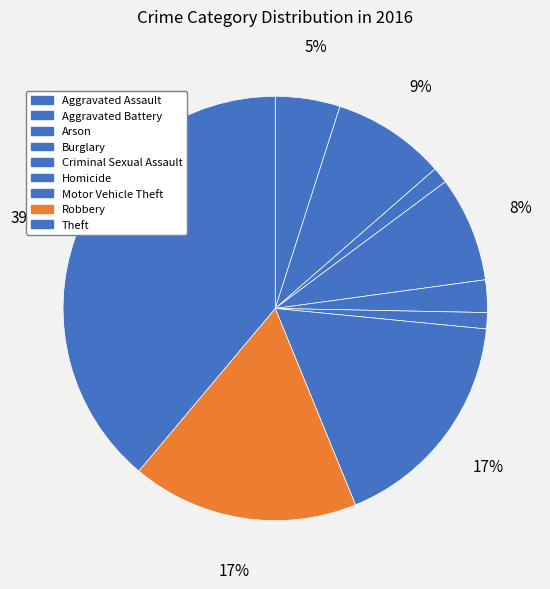

To the nearest percent, what is the combined percentage of Arson and Aggravated Assault?

6%